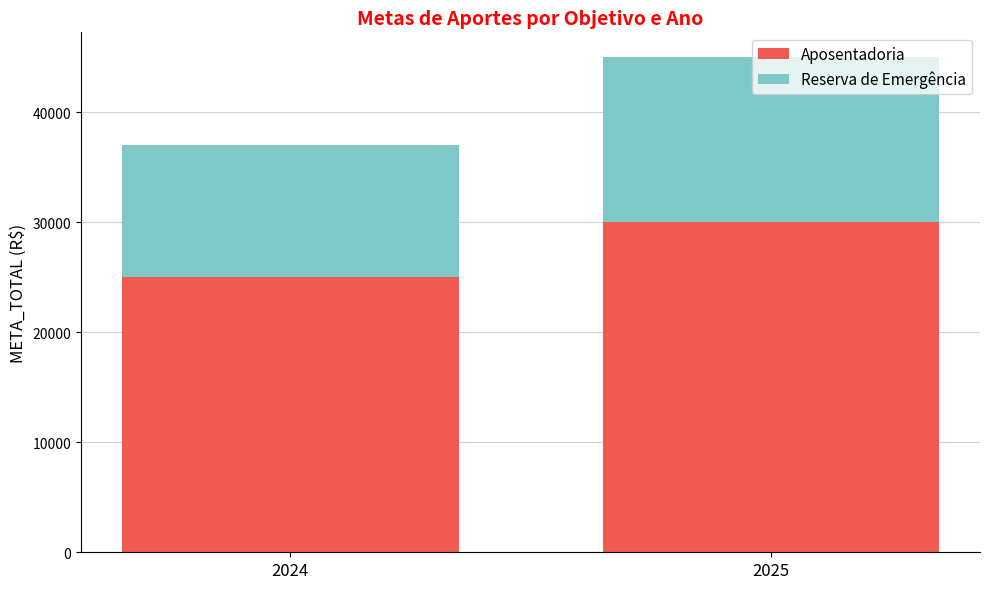

Does the chart contain any negative values?

No